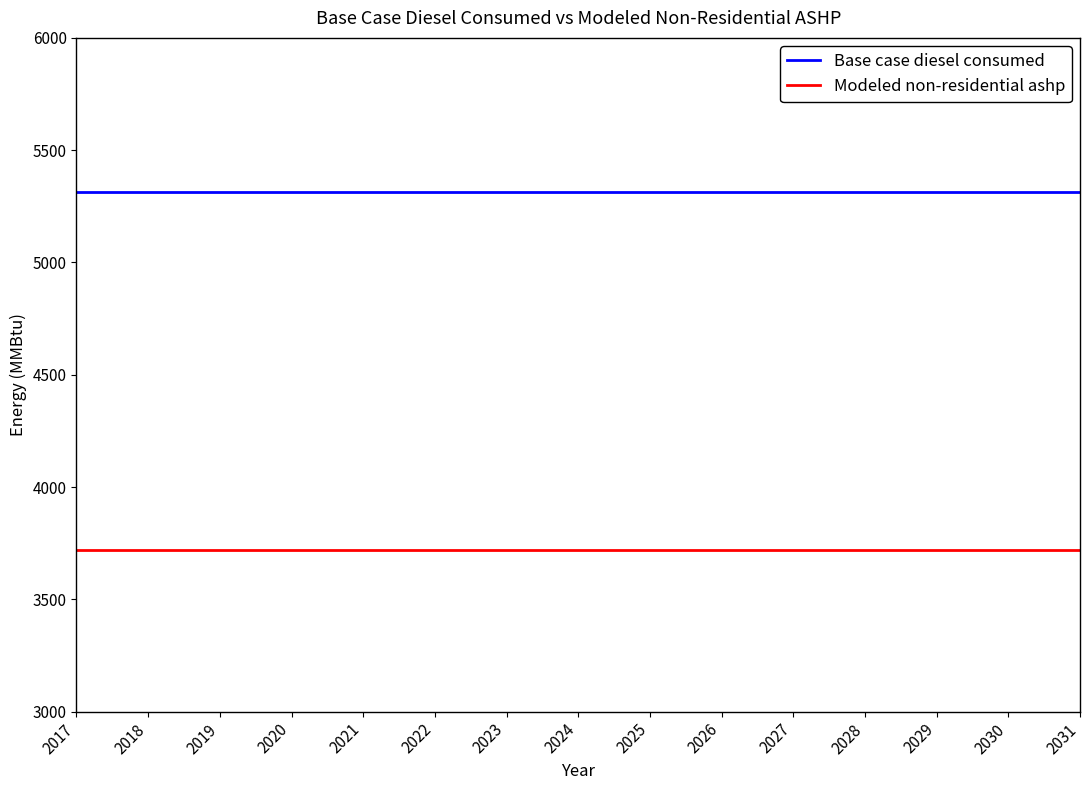

True or false: Base case diesel consumed and Modeled non-residential ashp intersect in this chart.

False